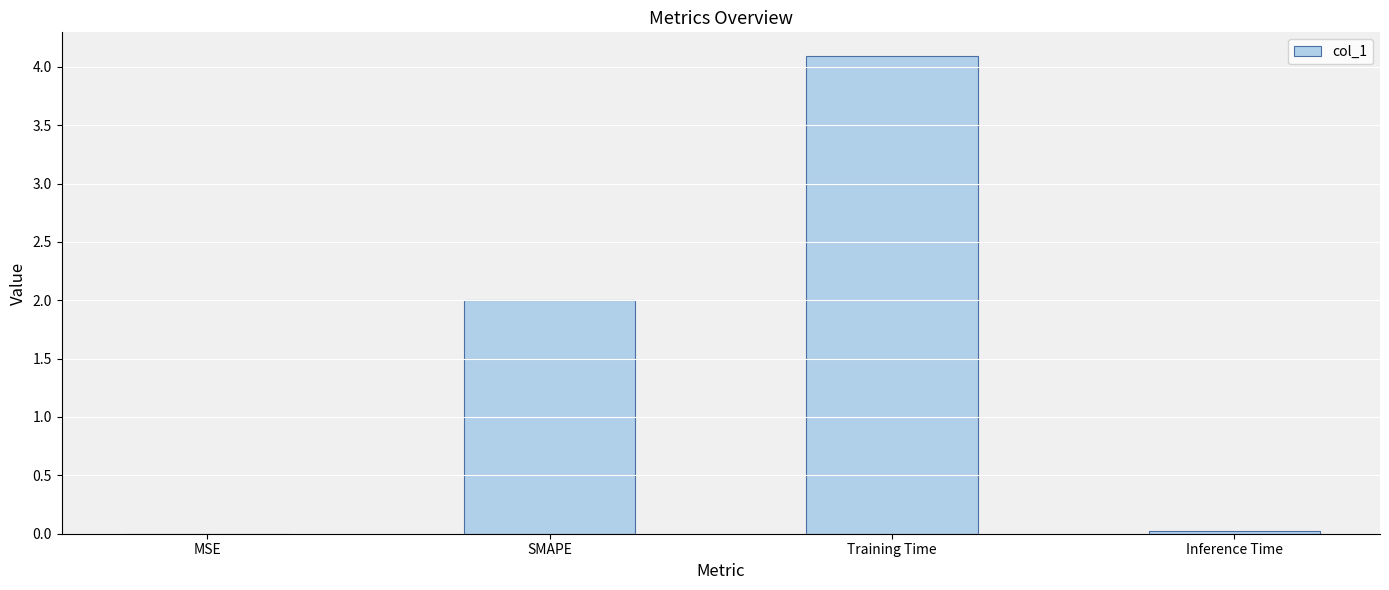

Which has a higher value, SMAPE or Training Time?

Training Time